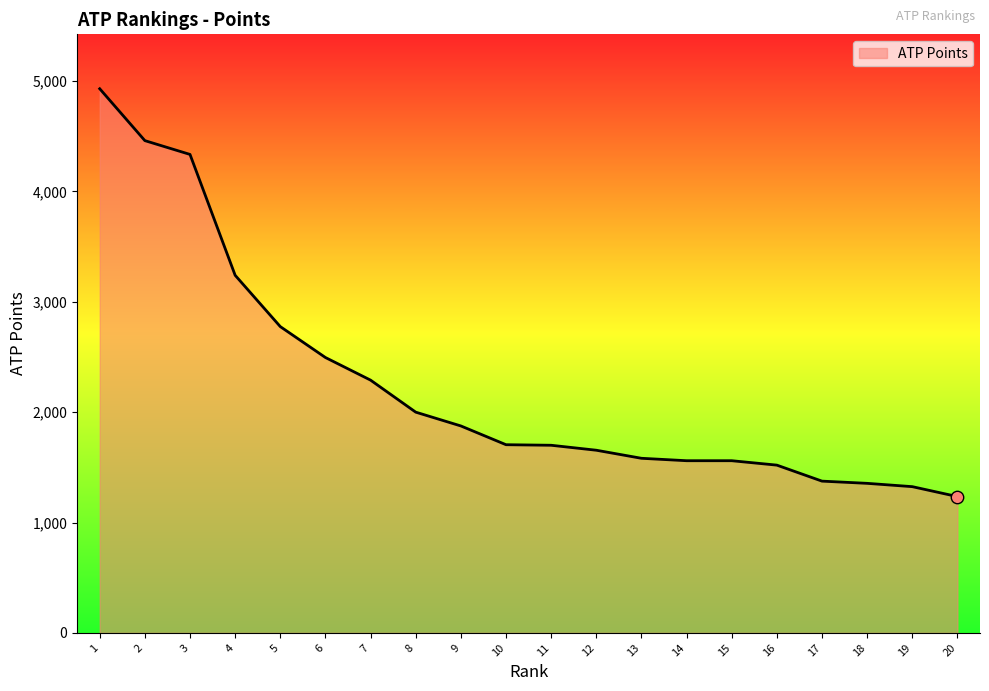

Approximately how many times larger is the value at 5 compared to 12?

1.7